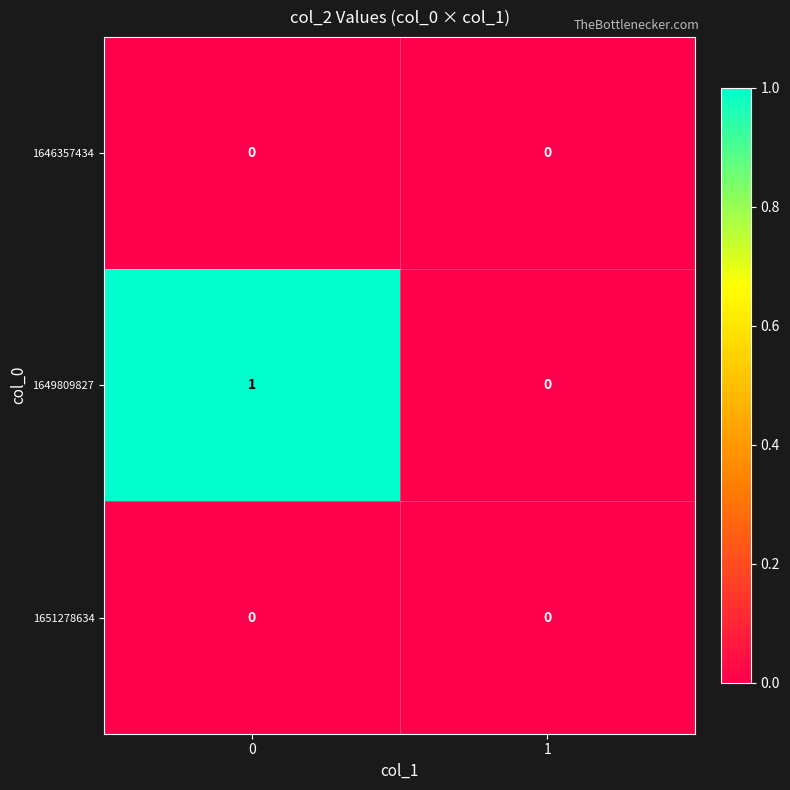

The 1651278634 series shows 0 at 1. True or false?

True